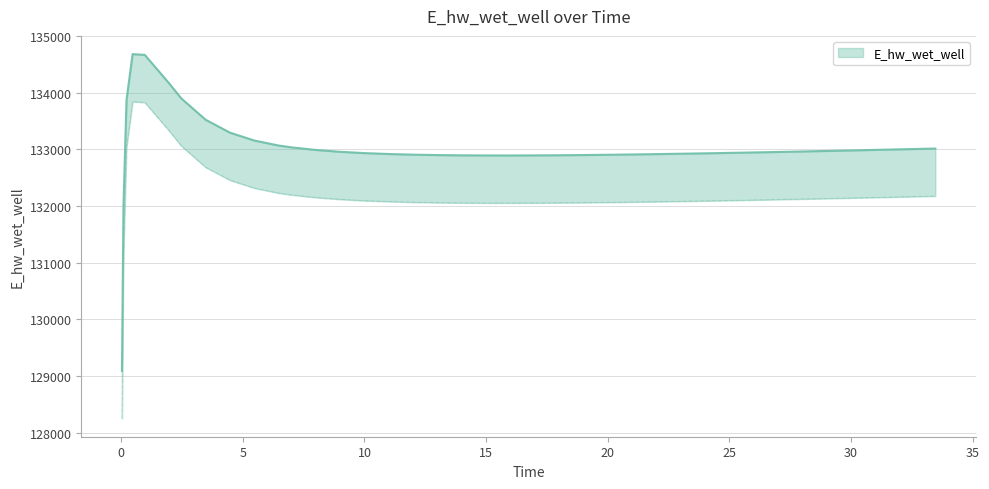

Between 15 and 30, which is larger?

30